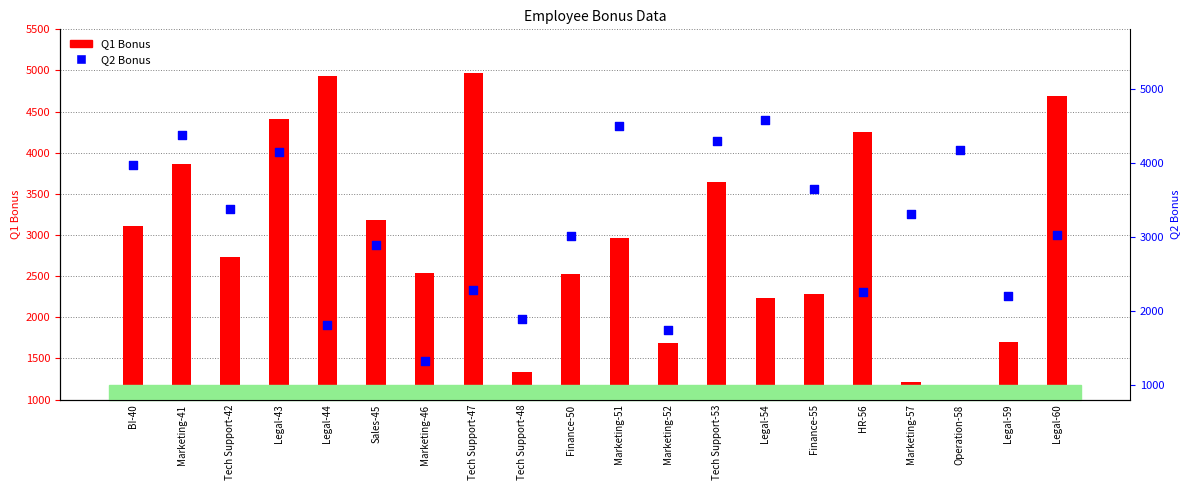

What are all the series names shown in the legend?

Q1 Bonus, Q2 Bonus